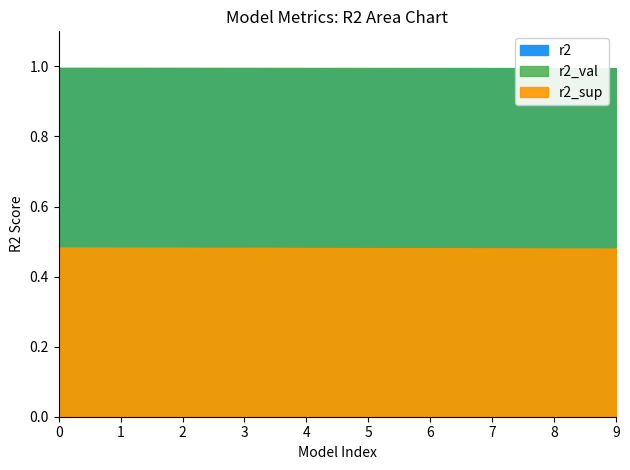

Which series has the largest total across all categories?

r2